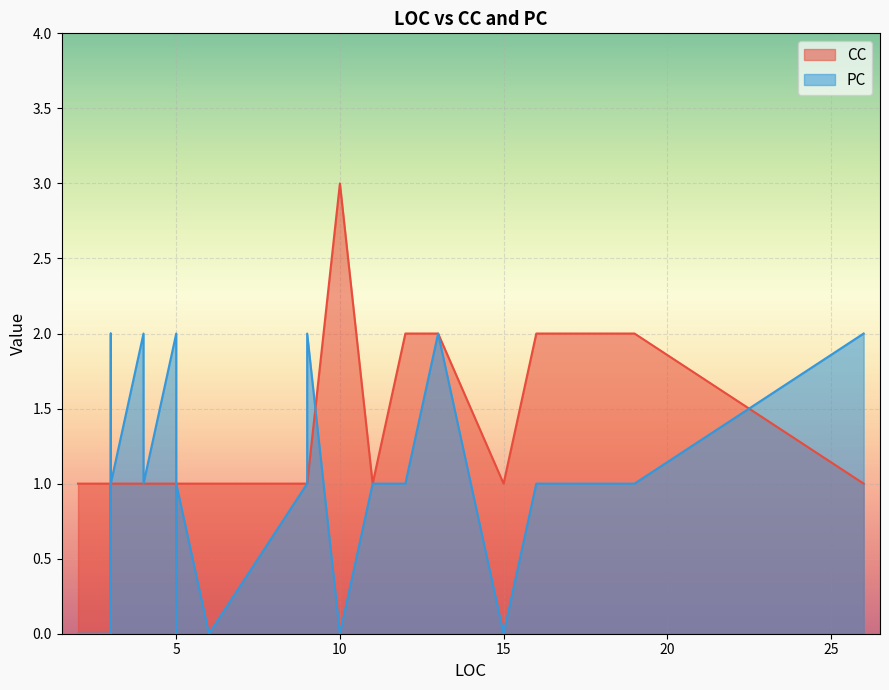

How many lines are shown in the chart?

2